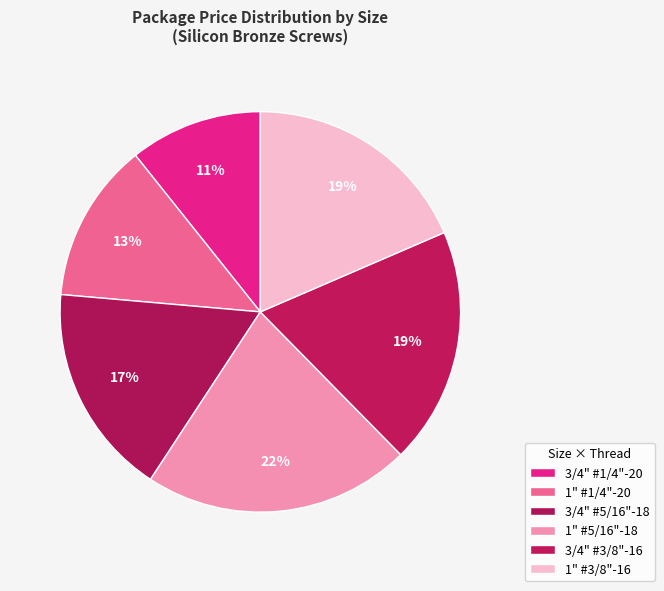

Between 1" #5/16"-18 and 3/4" #3/8"-16, which is larger?

1" #5/16"-18